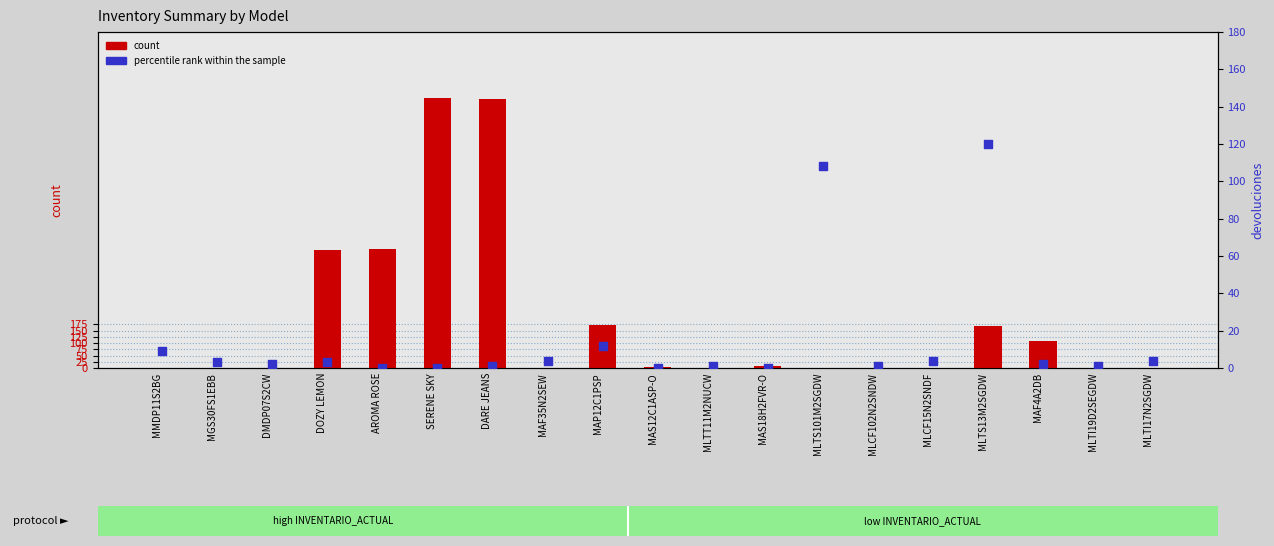

What are all the series names shown in the legend?

count, percentile rank within the sample